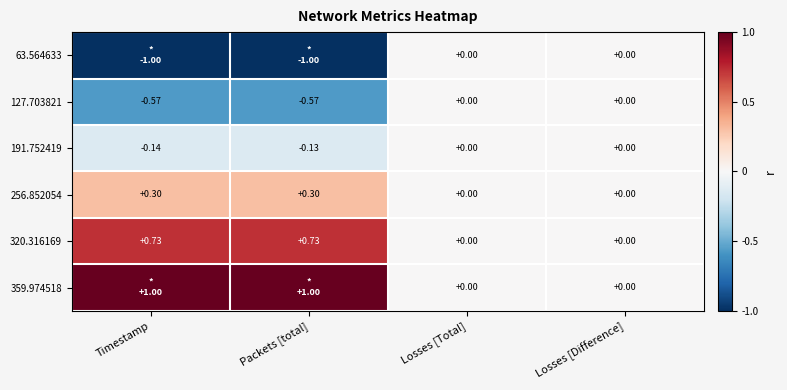

Is the value of 127.703821 at Timestamp greater than the value of 191.752419 at Losses [Difference]?

No